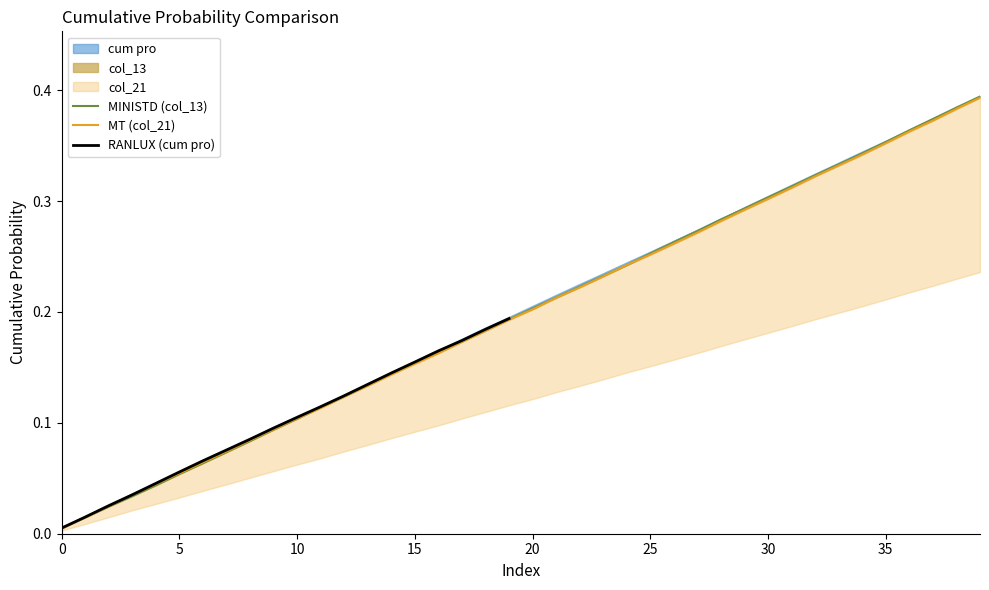

True or false: cum pro has a value of 0.3 at 29.

True